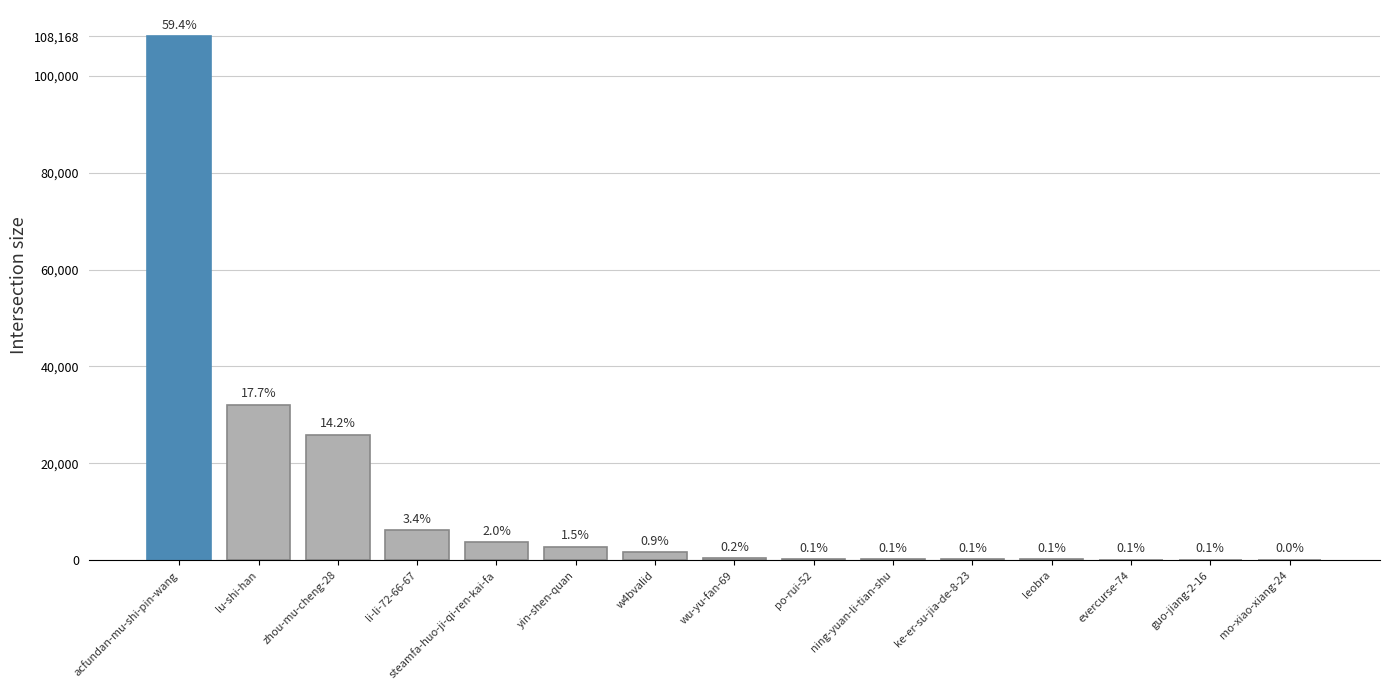

What is the change in value from w4bvalid to ke-er-su-jia-de-8-23?

-1447